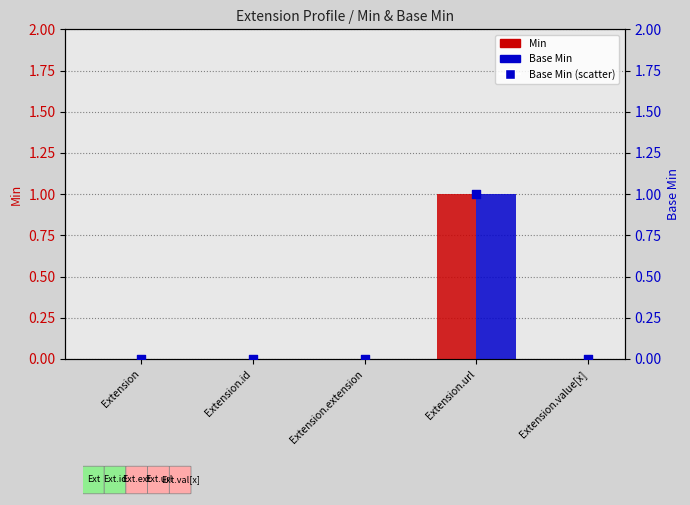

At which category is the sum across all series the highest?

Extension.url